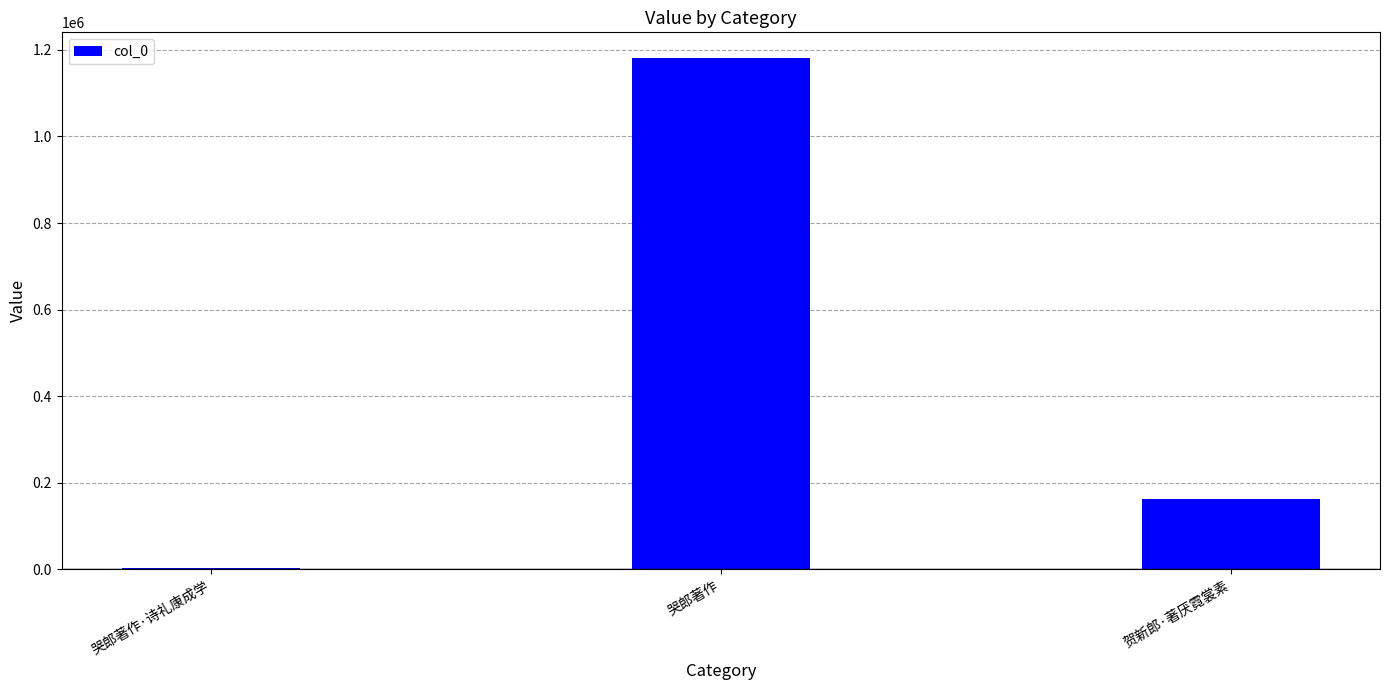

How many distinct data groups are displayed?

1